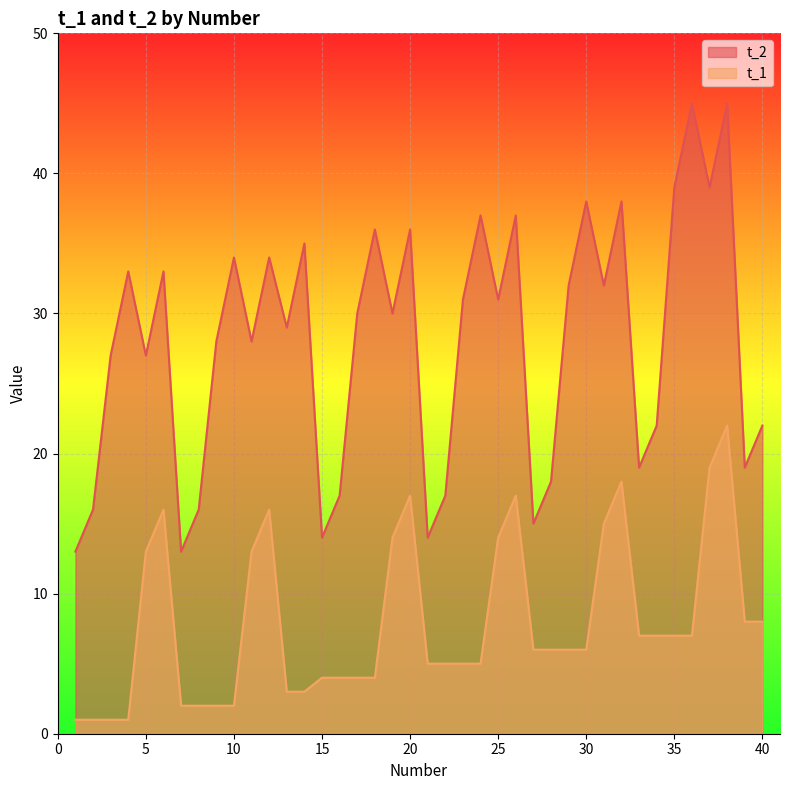

Reading left to right, transcribe all the data shown in this chart.

t_2: 1=13	2=16	3=27	4=33	5=27	6=33	7=13	8=16	9=28	10=34	11=28	12=34	13=29	14=35	15=14	16=17	17=30	18=36	19=30	20=36	21=14	22=17	23=31	24=37	25=31	26=37	27=15	28=18	29=32	30=38	31=32	32=38	33=19	34=22	35=39	36=45	37=39	38=45	39=19	40=22
t_1: 1=1	2=1	3=1	4=1	5=13	6=16	7=2	8=2	9=2	10=2	11=13	12=16	13=3	14=3	15=4	16=4	17=4	18=4	19=14	20=17	21=5	22=5	23=5	24=5	25=14	26=17	27=6	28=6	29=6	30=6	31=15	32=18	33=7	34=7	35=7	36=7	37=19	38=22	39=8	40=8